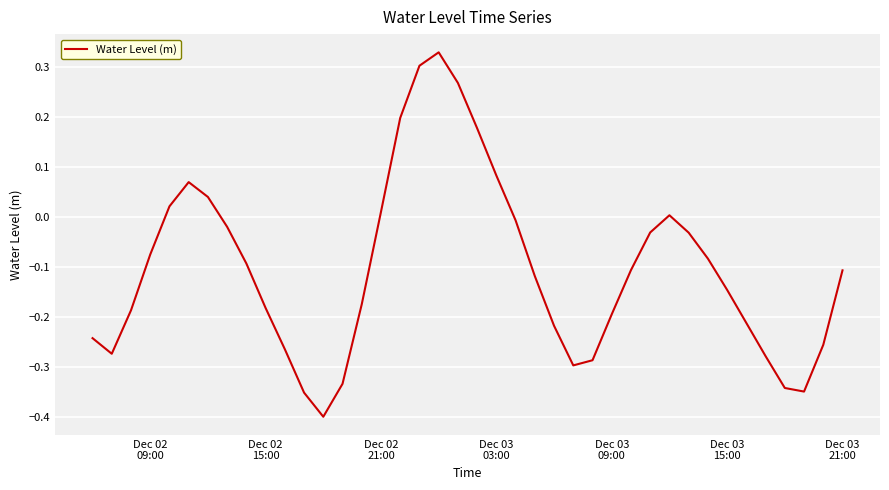

What is the difference between the maximum and minimum values?

0.7